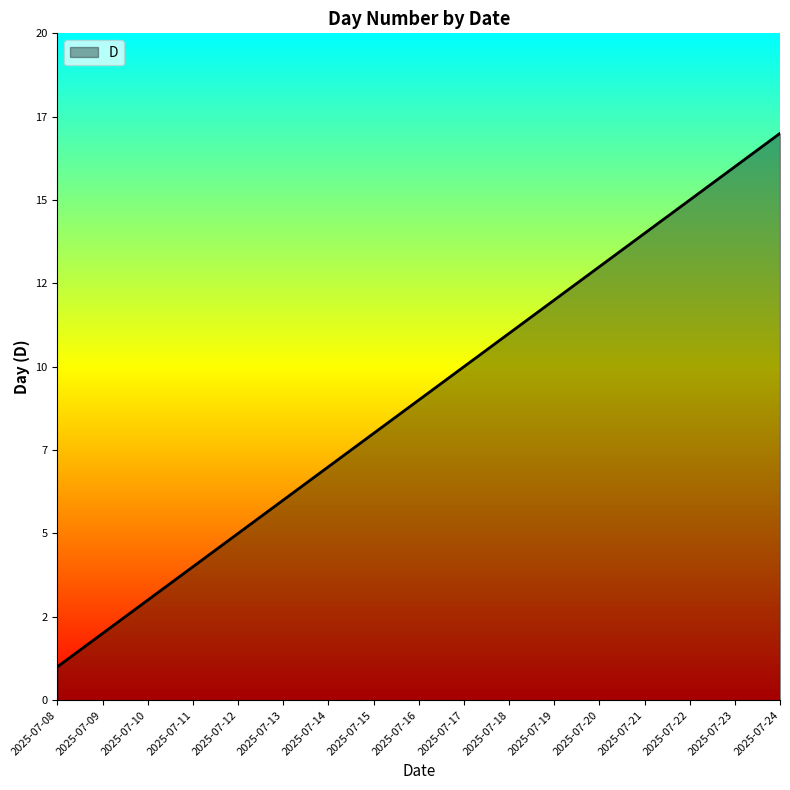

Which category has the lowest value across all series?

2025-07-08